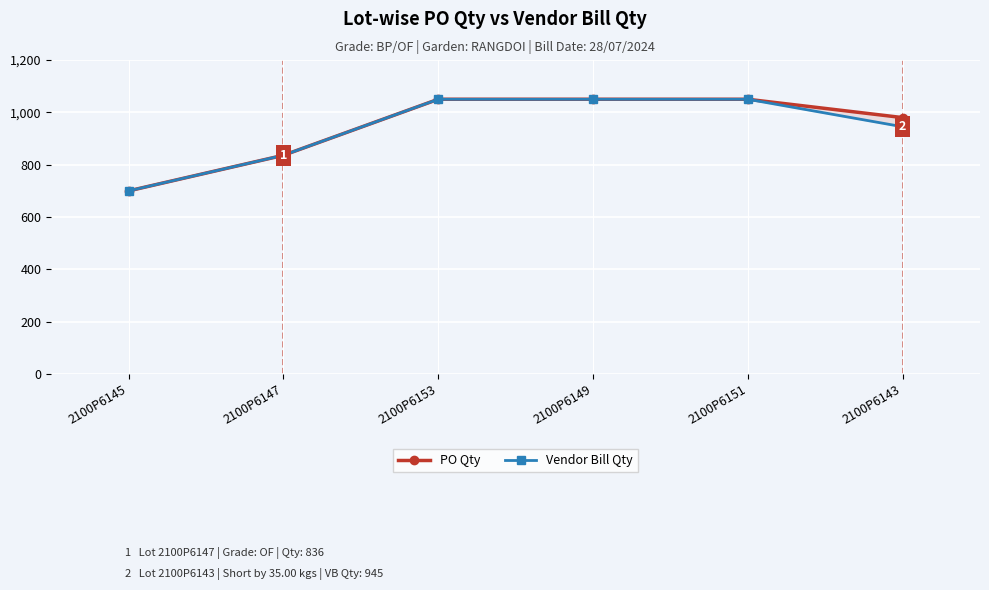

What are all the series names shown in the legend?

PO Qty, Vendor Bill Qty